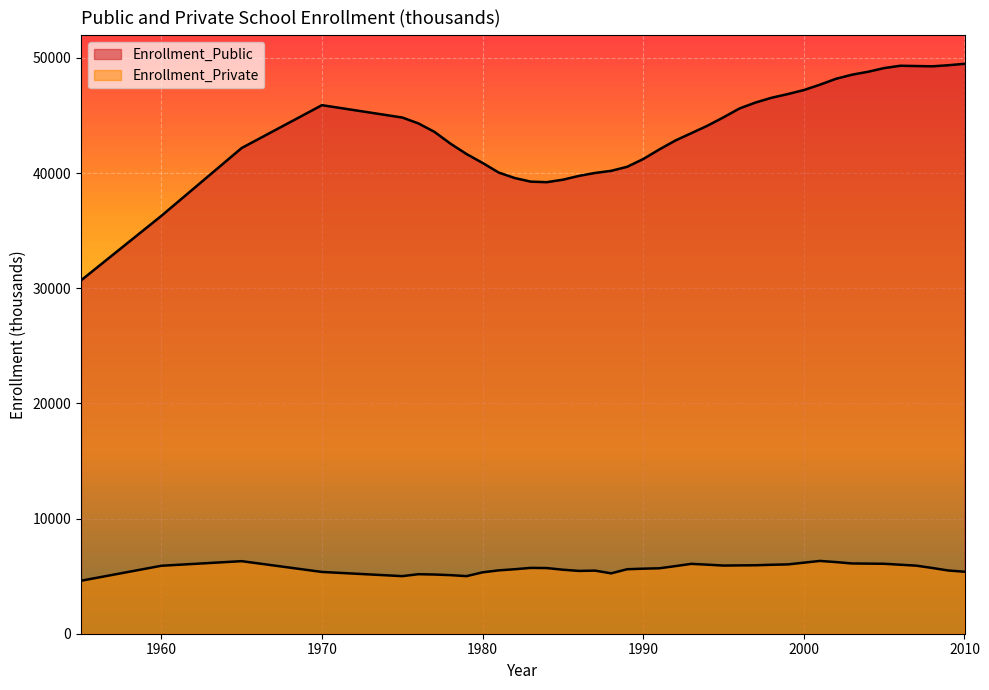

Which label corresponds to the largest value in the chart?

2010